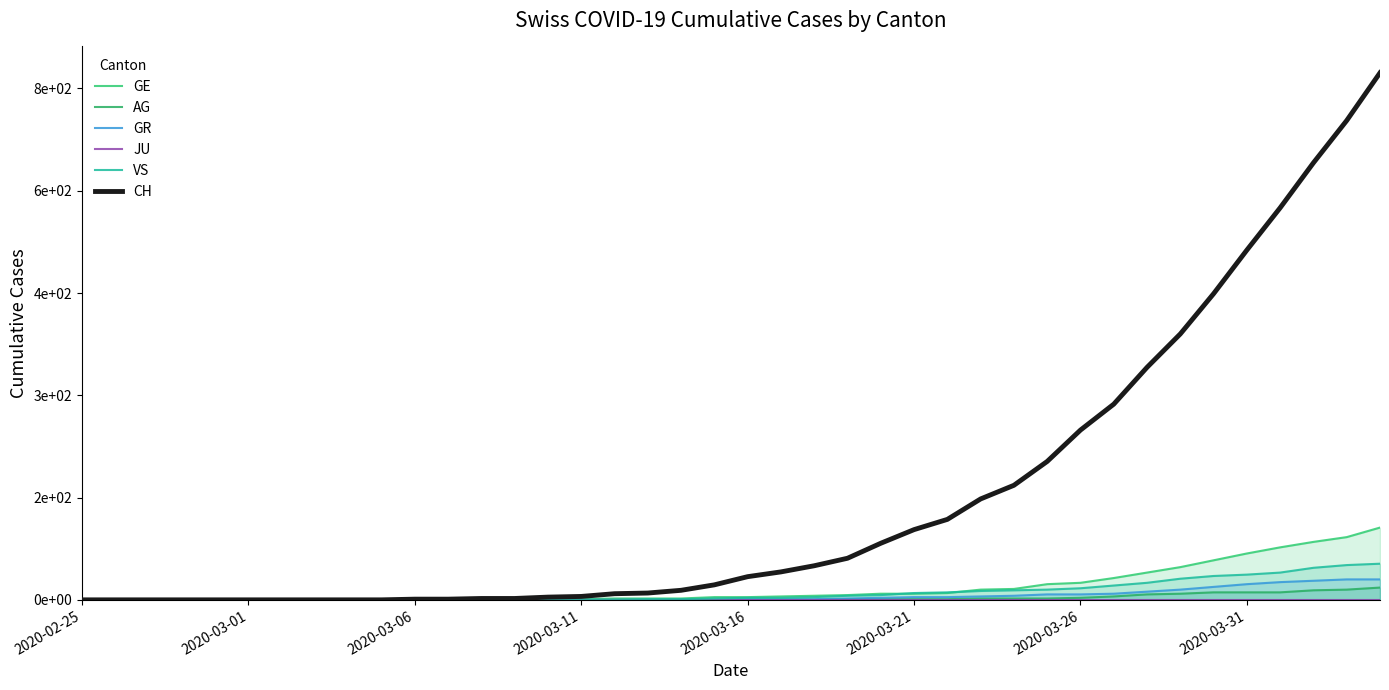

At which category is the sum across all series the highest?

39